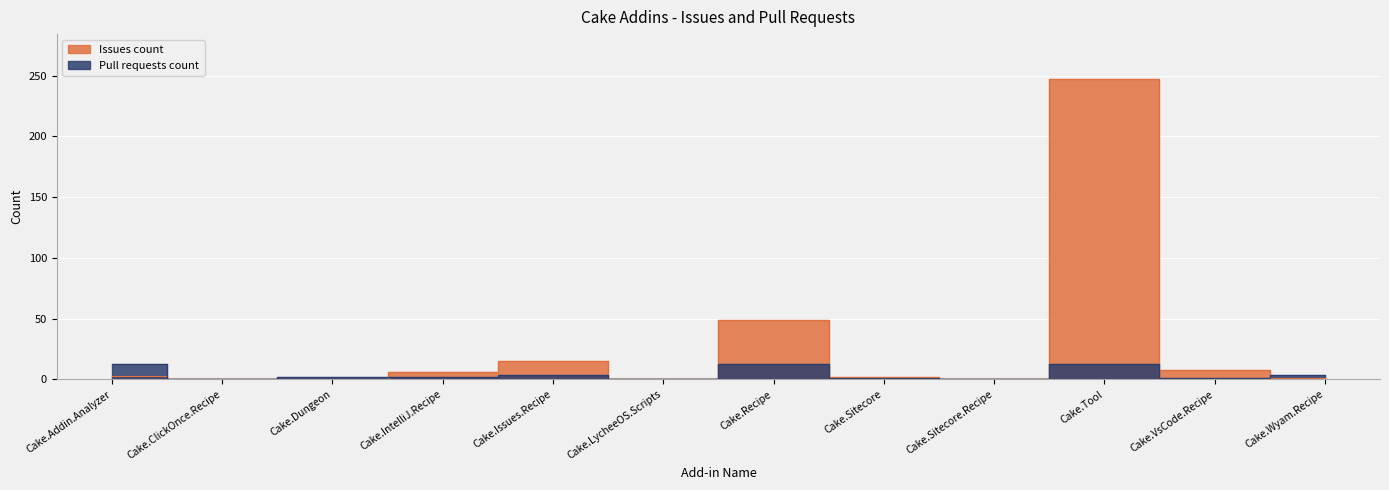

Is the value of Pull requests count at Cake.Dungeon greater than the value of Issues count at Cake.Wyam.Recipe?

Yes